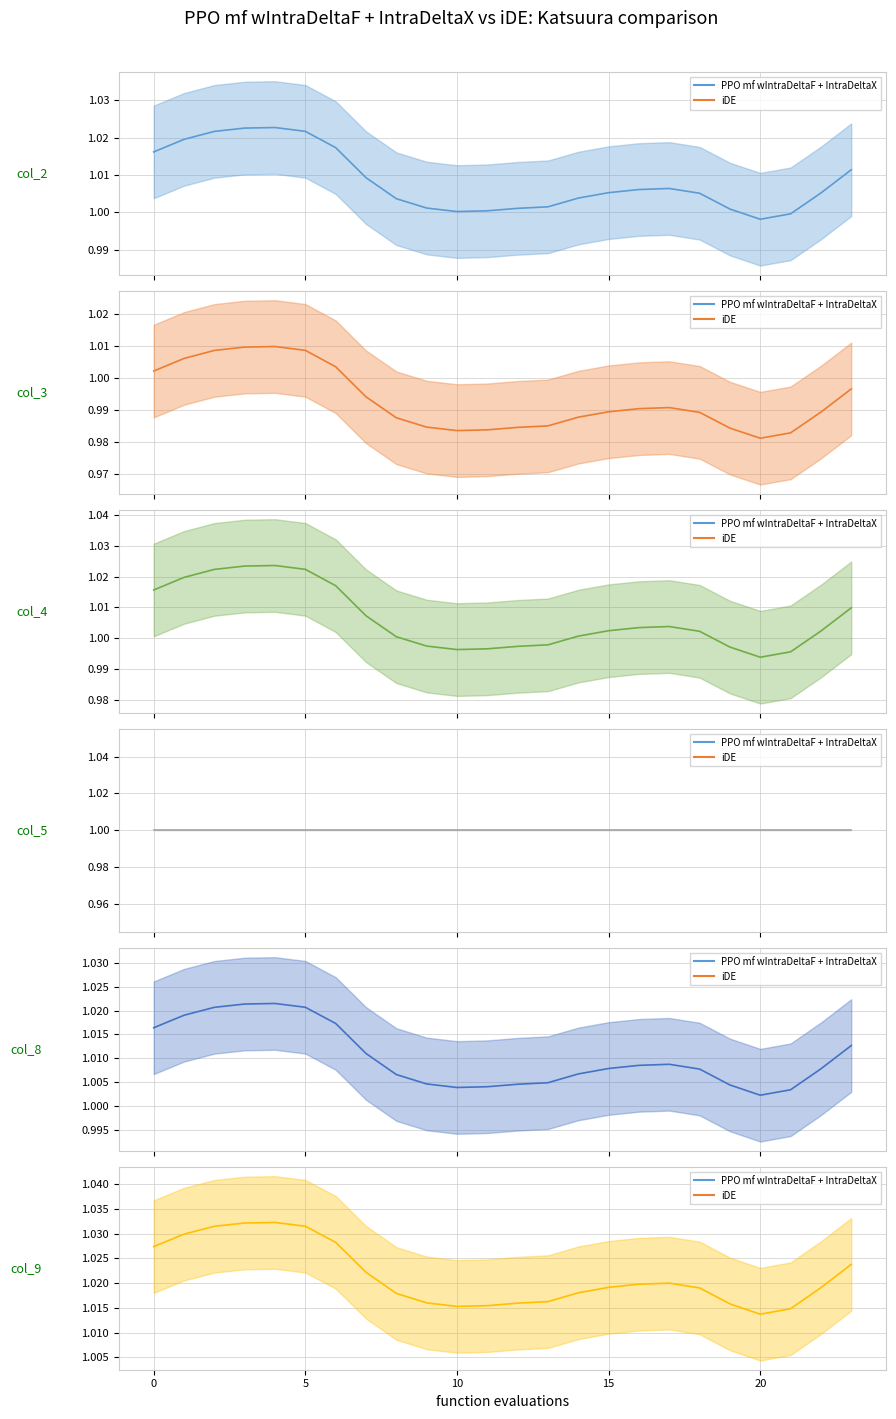

List the series in order of their peak value, lowest first.

col_5 line, col_3 line, col_8 line, col_2 line, col_4 line, col_9 line